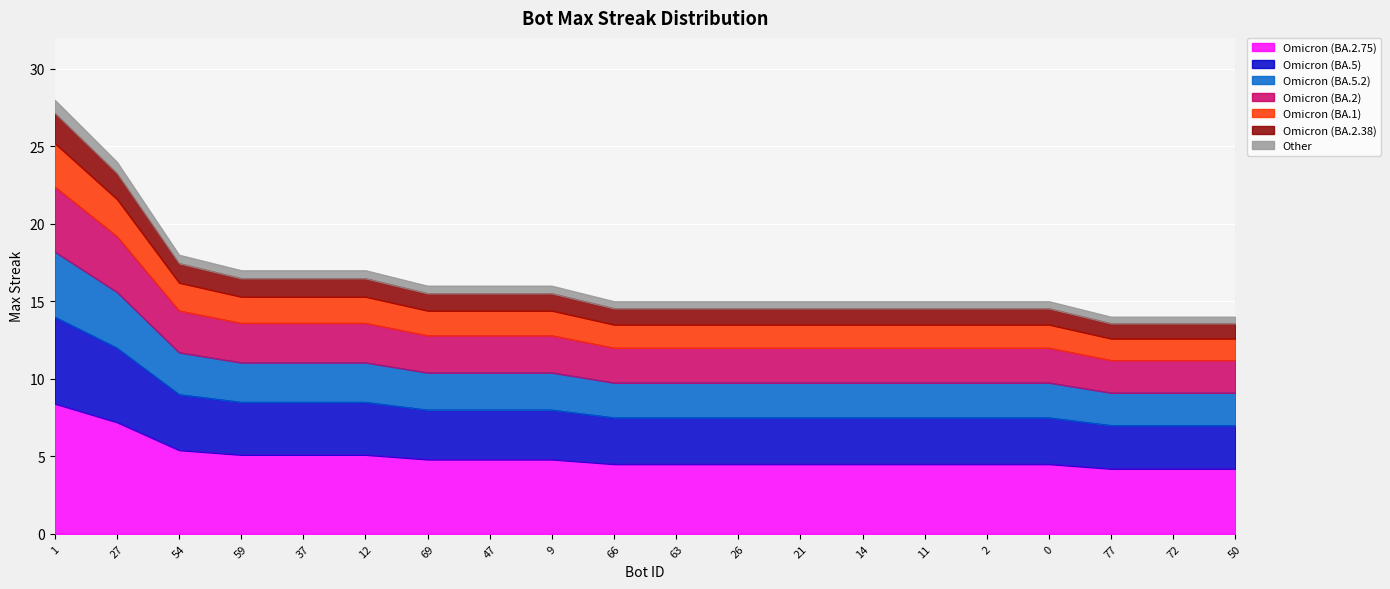

What is the difference between the maximum and minimum values?

4.2